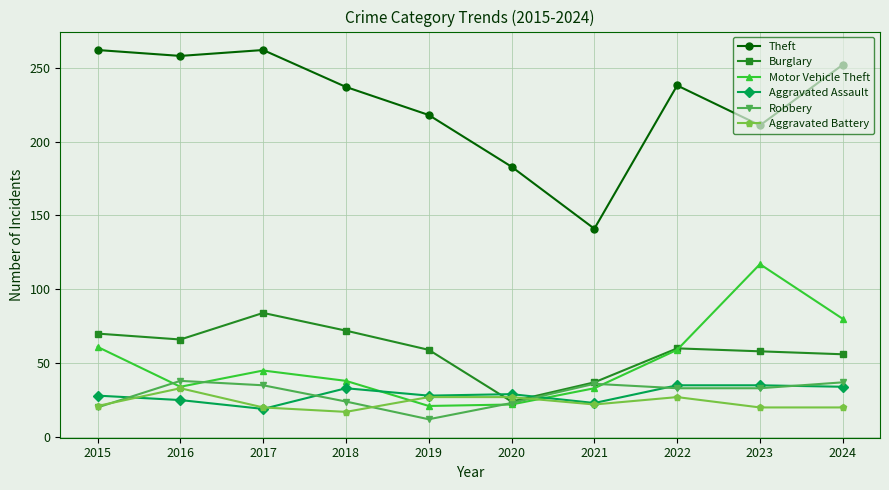

After their last crossing, which series has the higher values: Aggravated Battery or Robbery?

Robbery